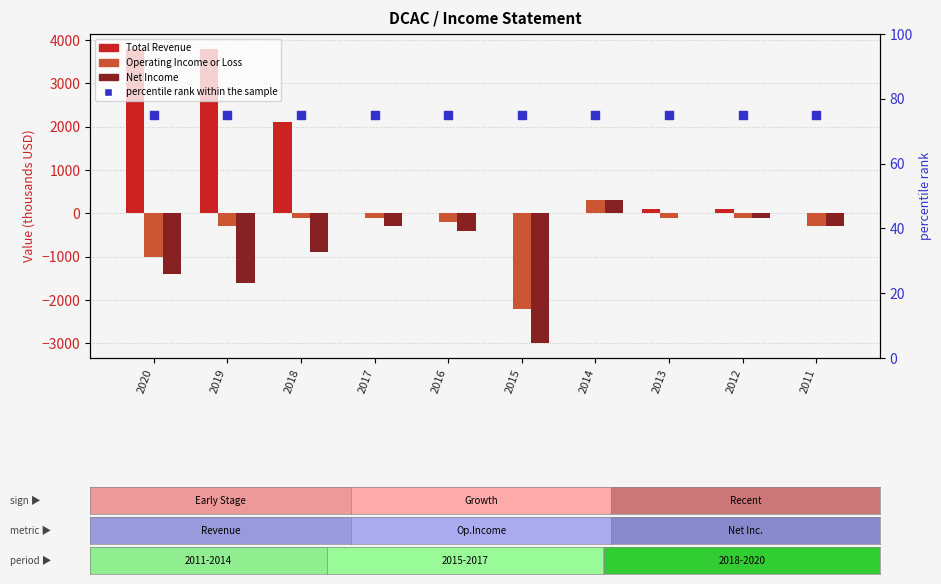

Which series has the largest total across all categories?

Total Revenue